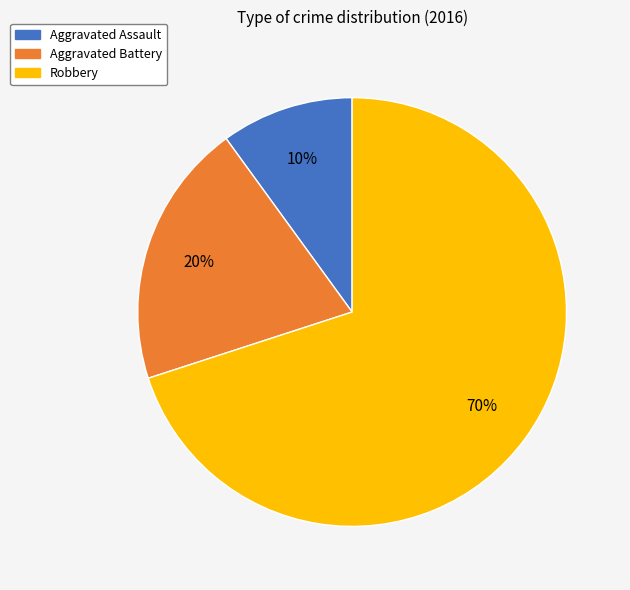

Does Aggravated Assault represent more than half of the total?

No